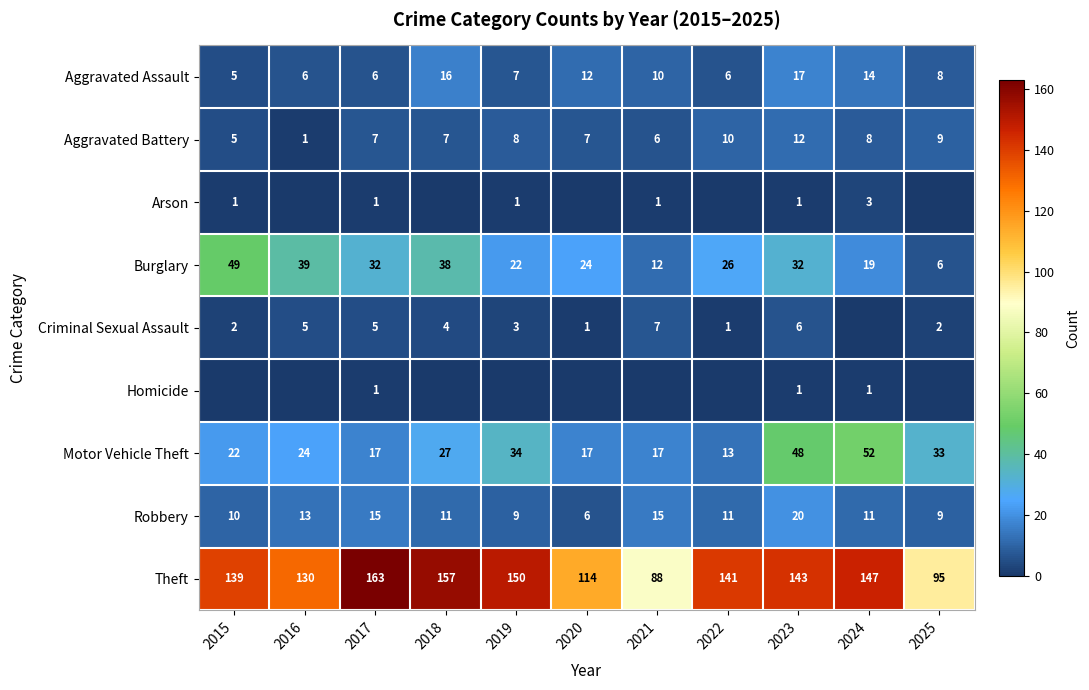

At how many categories does at least one series exceed 69?

11